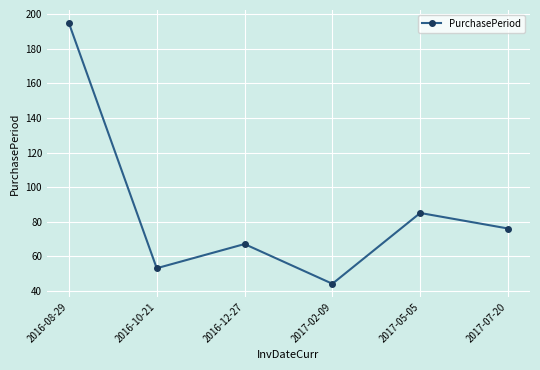

How many interior local valleys (lower than both neighbors) does the data have?

2